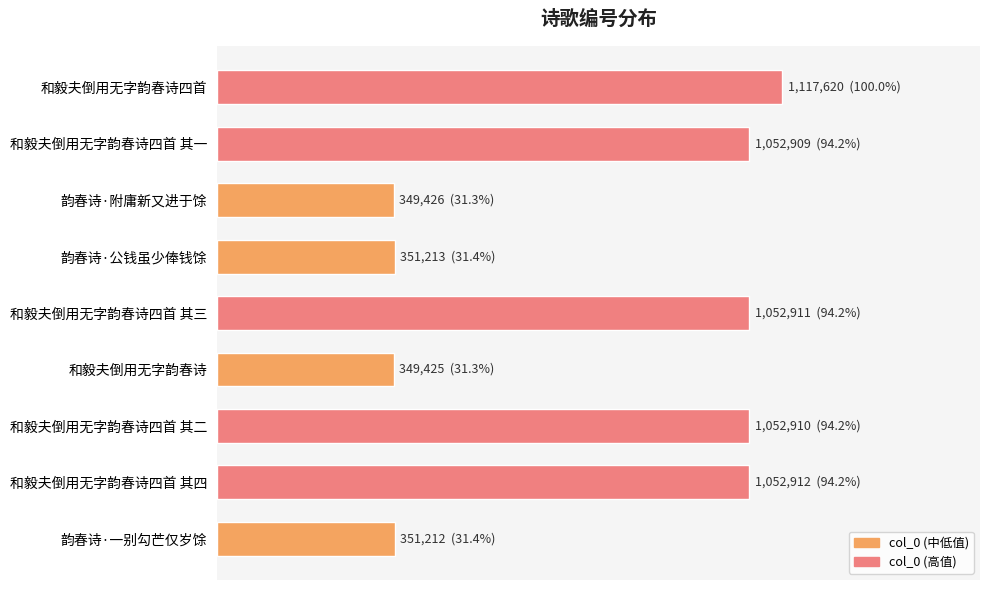

True or false: the data shows 1052909 at 和毅夫倒用无字韵春诗四首 其一.

True